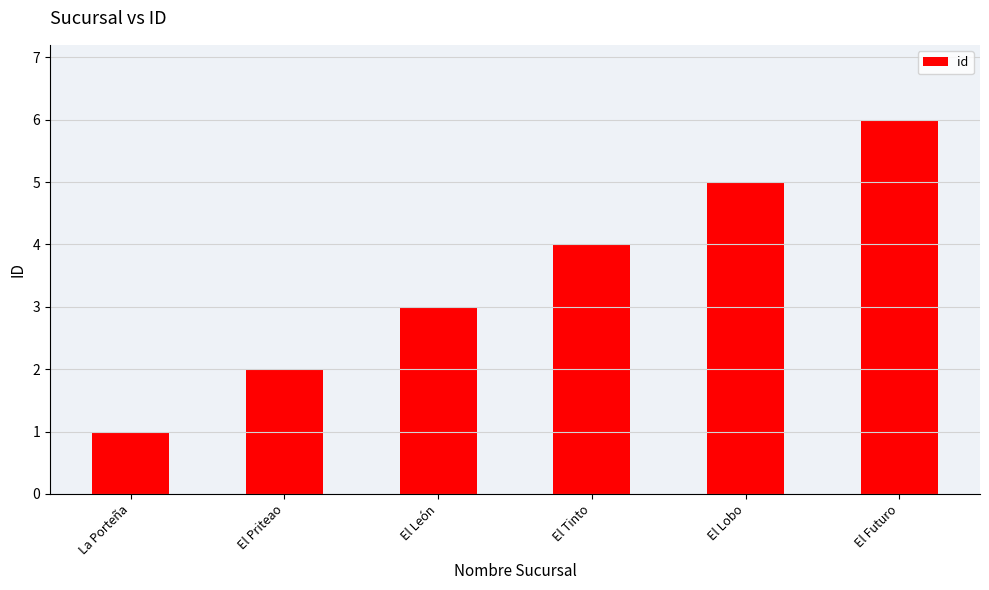

True or false: the data shows 6 at El Futuro.

True